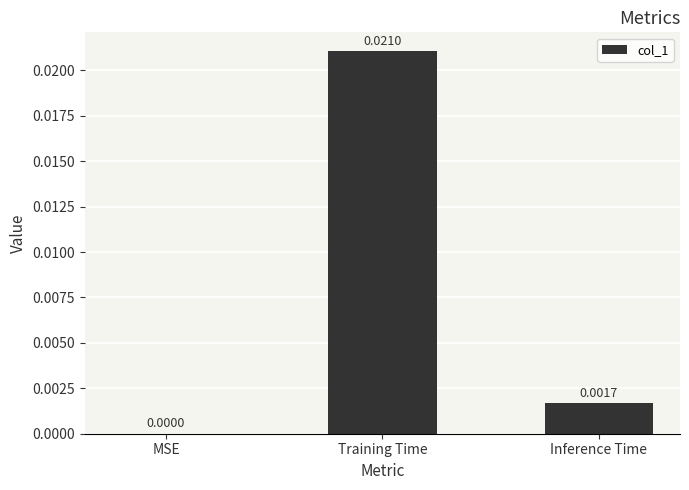

Where is the data nearest to the value 0?

MSE